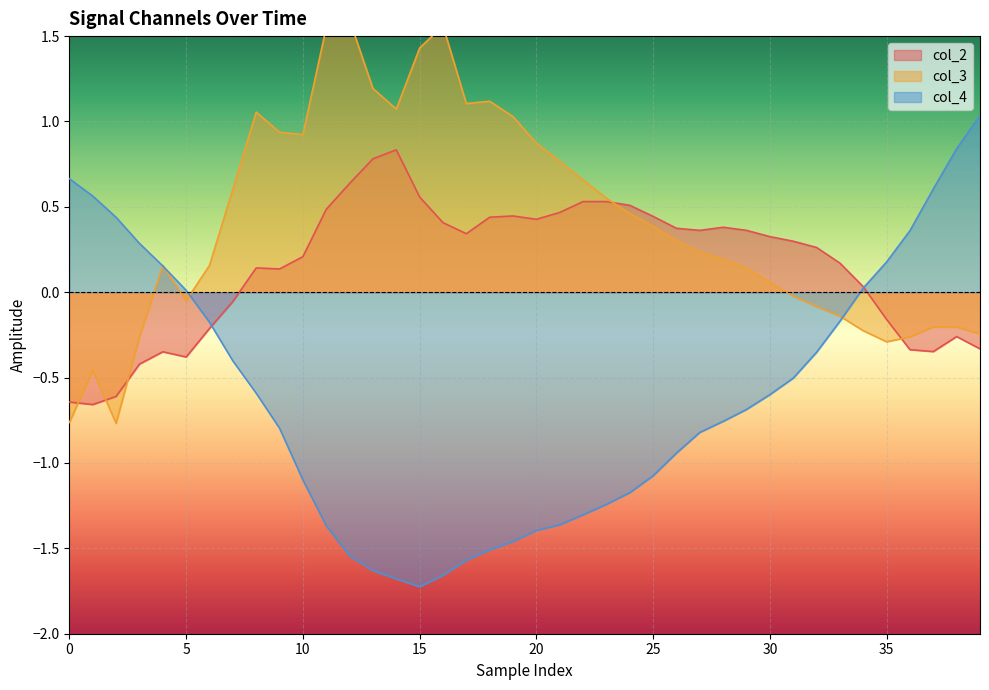

True or false: col_4 and col_2 intersect in this chart.

True